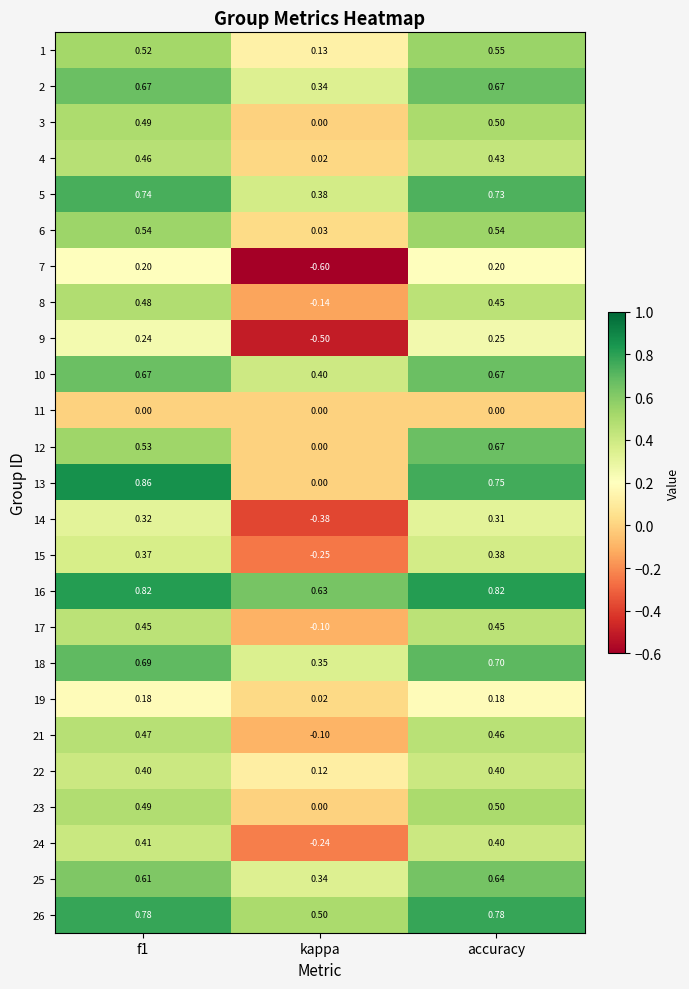

Which series has the widest spread of values?

13